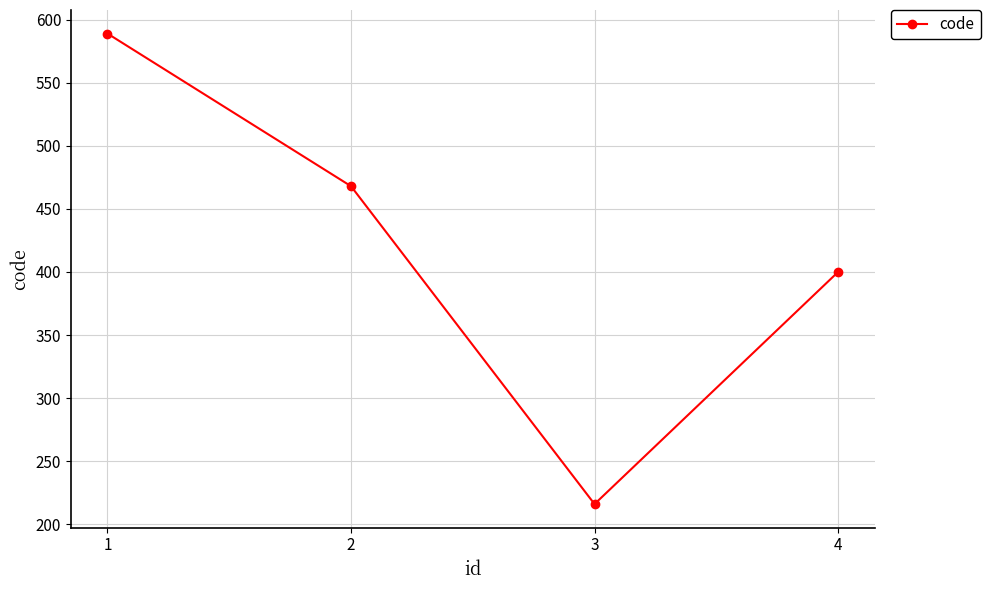

At which label is the value closest to 402?

4